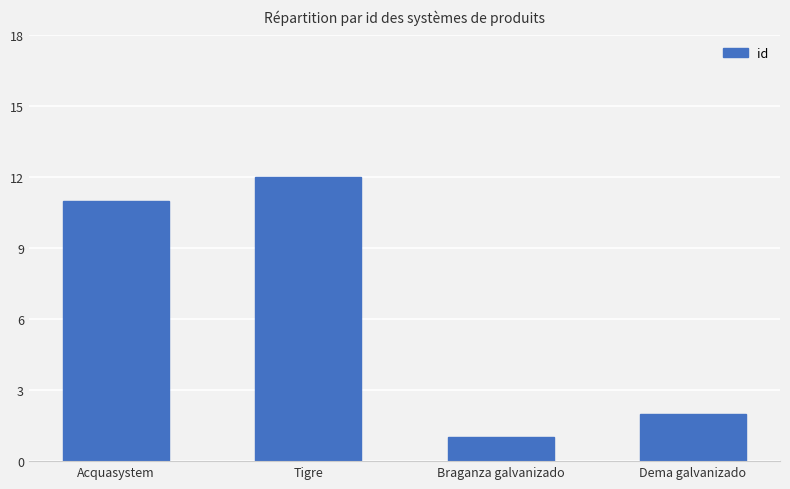

What is the change in value from Tigre to Braganza galvanizado?

-11